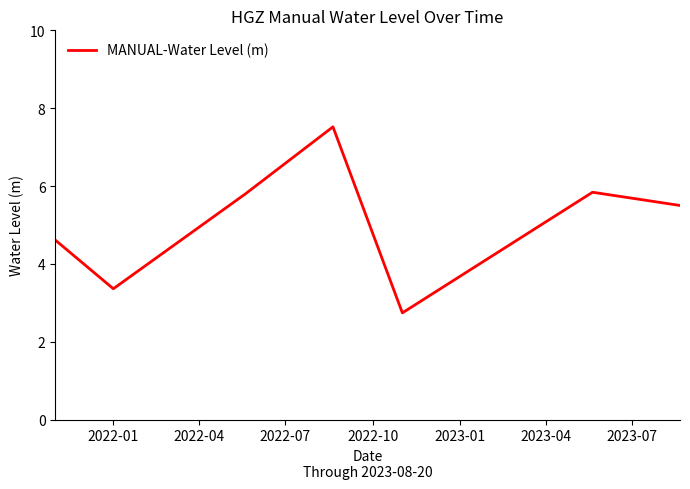

What is the difference between the maximum and minimum values?

4.8